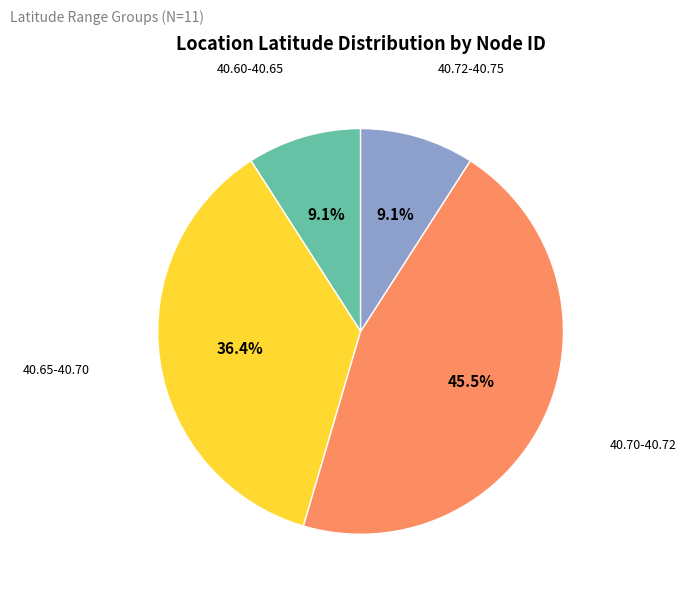

Between 40.60-40.65 and 40.70-40.72, which is larger?

40.70-40.72